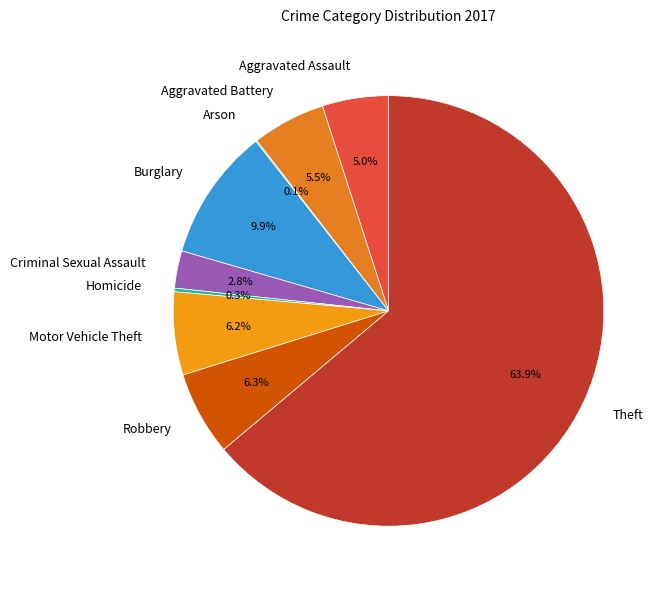

What percentage do Theft and Robbery together represent?

70.2%